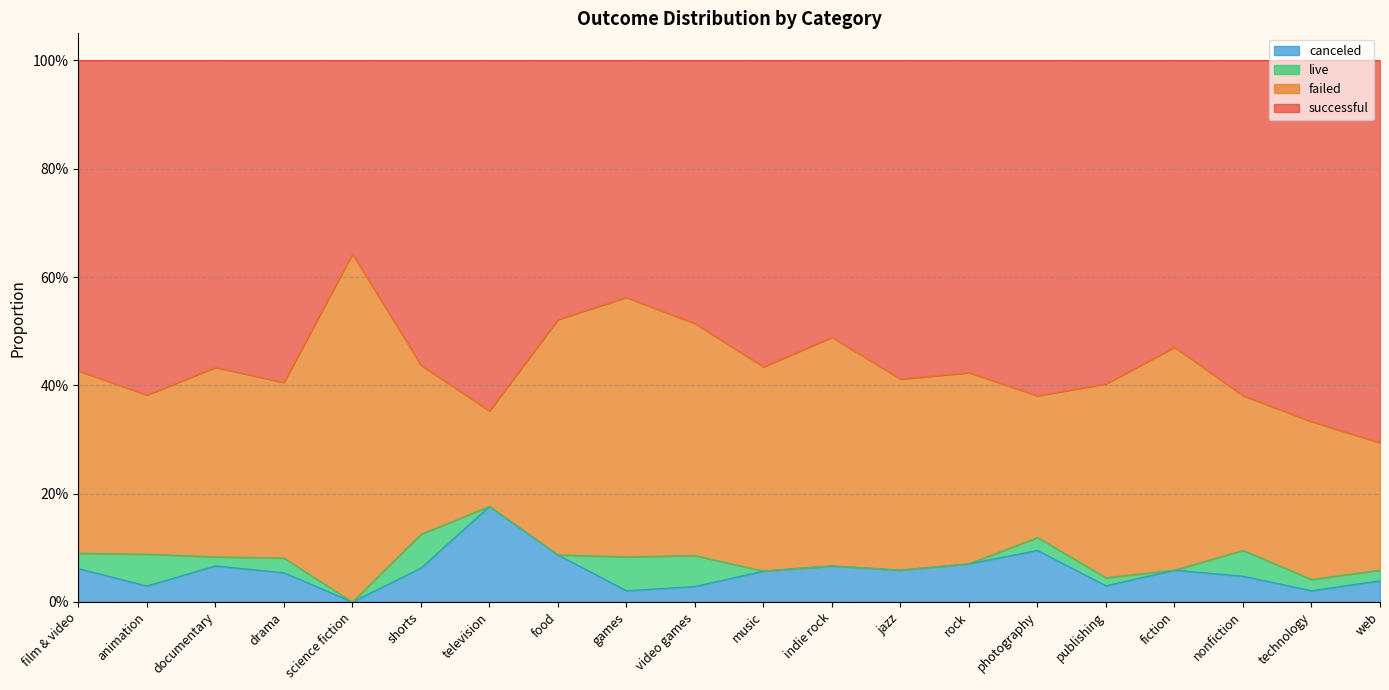

How many data points in canceled are above 0?

19